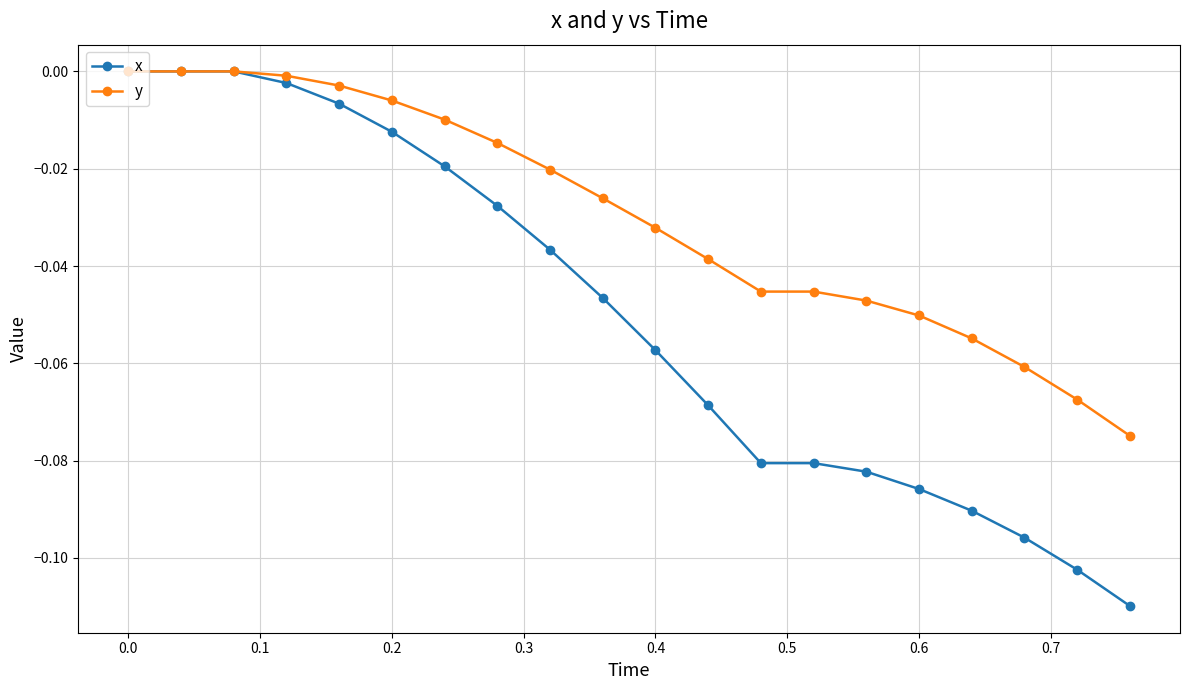

List the series in order of their overall mean, highest first.

y, x